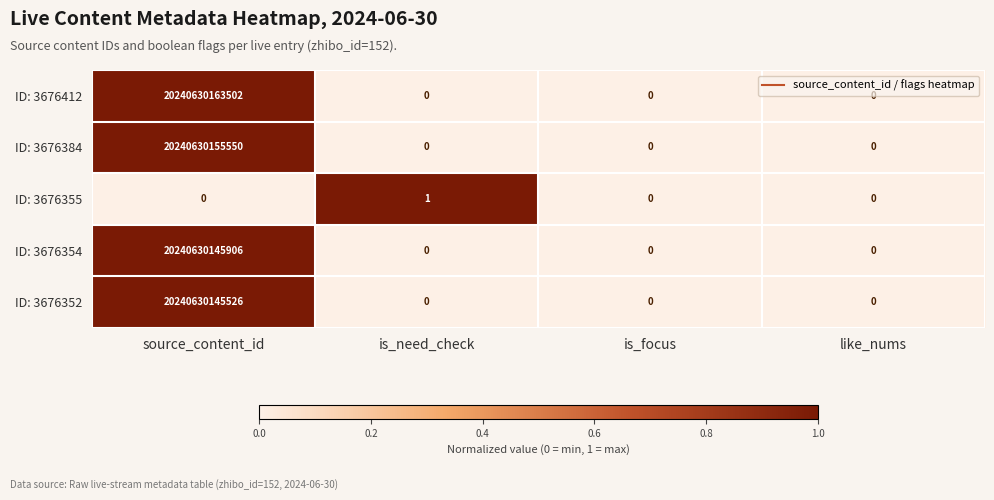

How many data points does each series have?

4